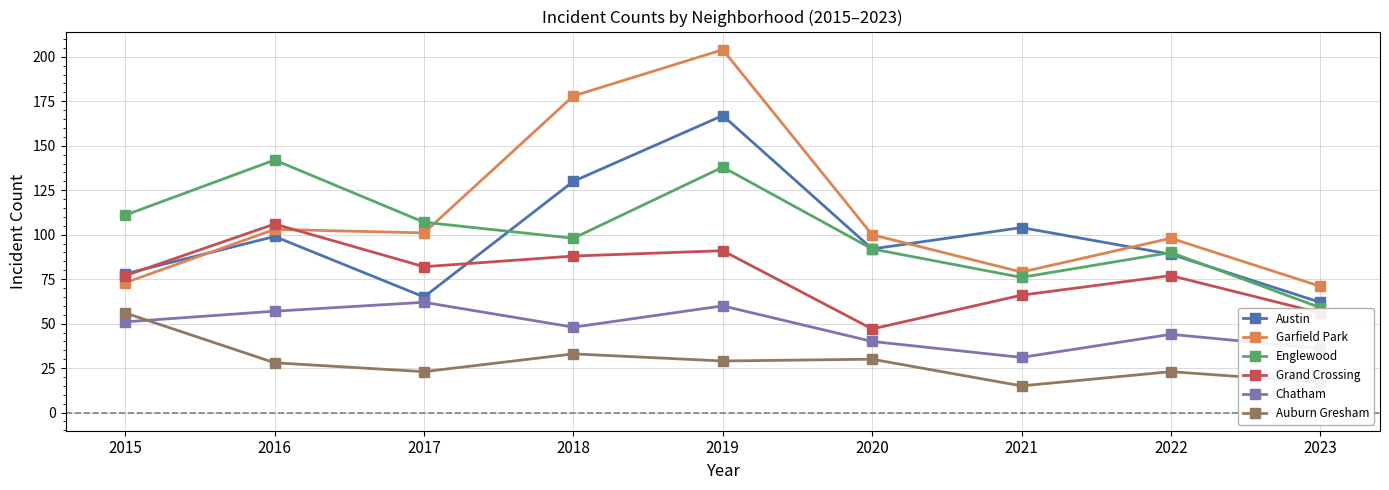

What is the lowest value of the Garfield Park series?

71